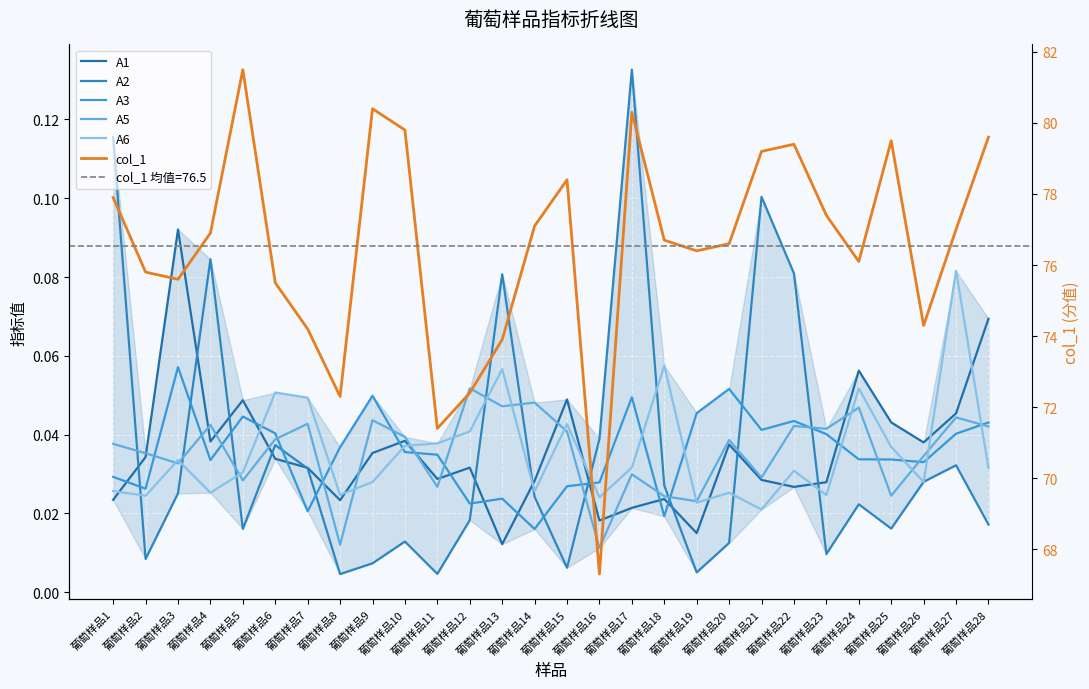

What is the sum of the A3 values at 葡萄样品8 and 葡萄样品26?

0.1